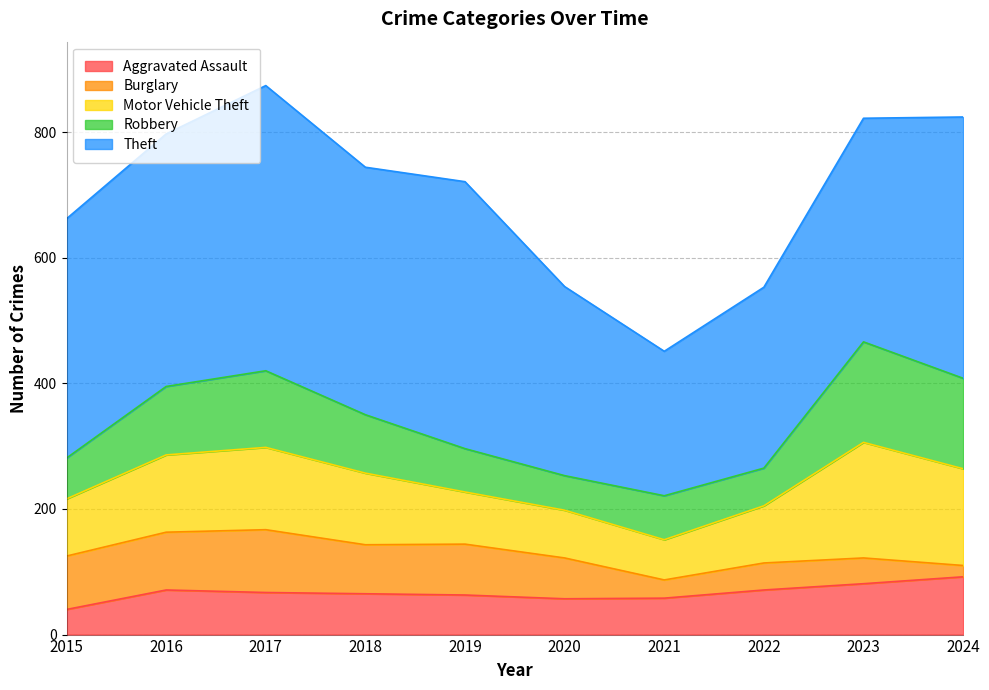

What are all the series names shown in the legend?

Aggravated Assault, Burglary, Motor Vehicle Theft, Robbery, Theft